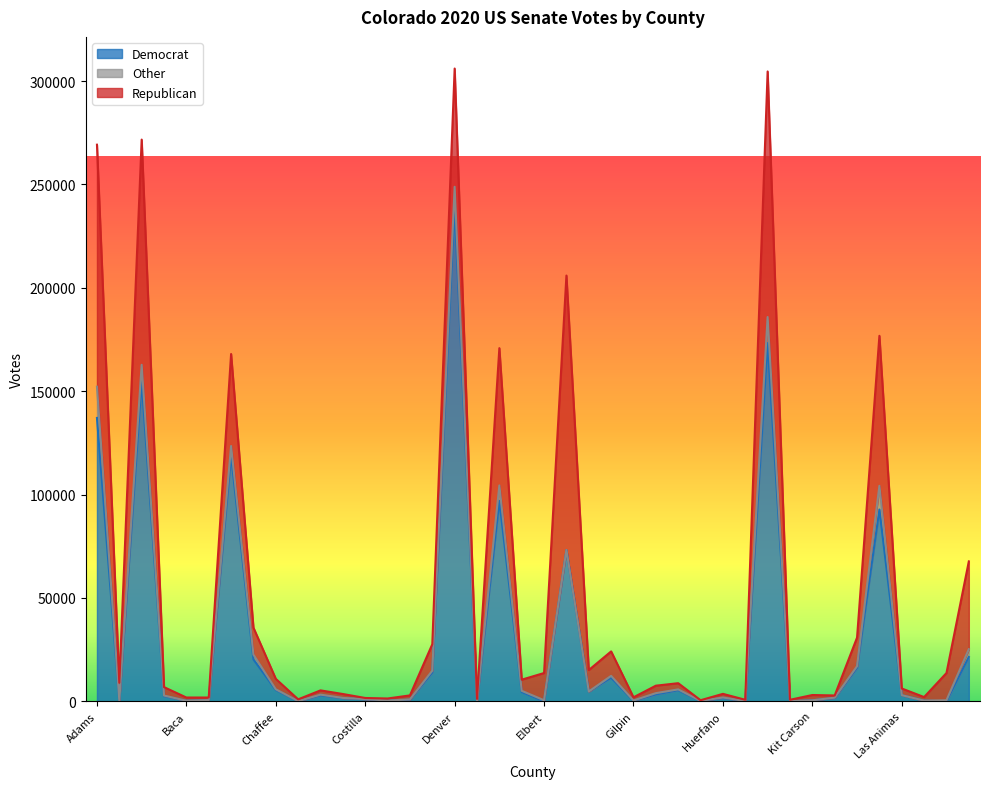

Is it true that Other equals 410 at Clear Creek?

True